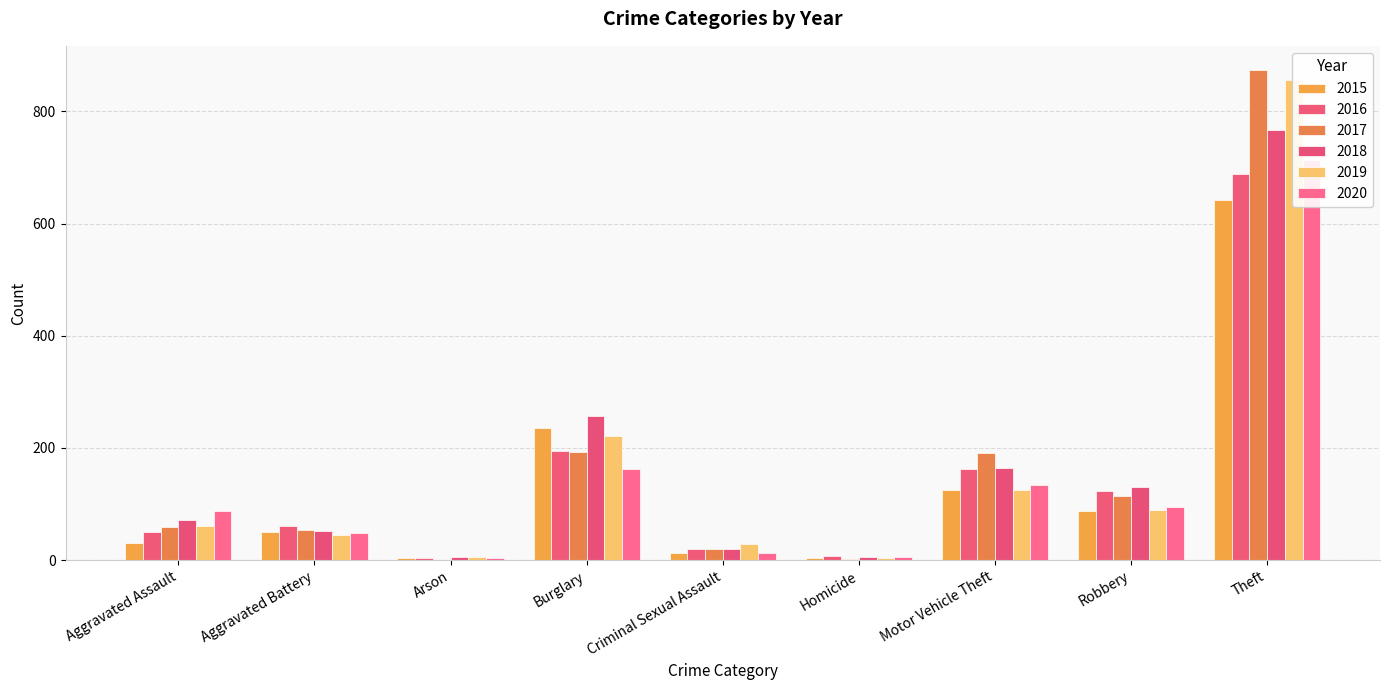

Reading right to left, what are all the values shown in this chart?

2015: 641	87	125	4	13	236	3	50	31
2016: 689	123	163	8	20	194	3	60	50
2017: 873	115	191	2	19	192	1	54	59
2018: 767	130	164	5	19	257	6	52	72
2019: 855	89	125	3	29	221	5	45	61
2020: 713	94	134	6	12	163	4	48	87